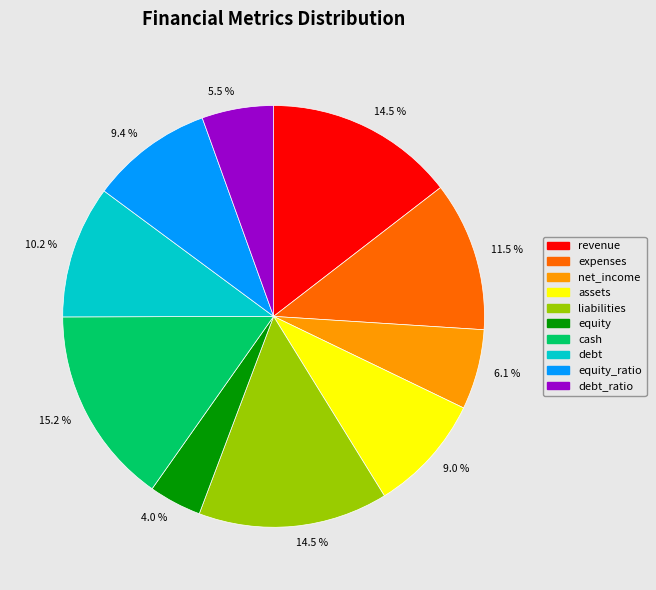

Is there any slice that represents more than half of the pie?

No